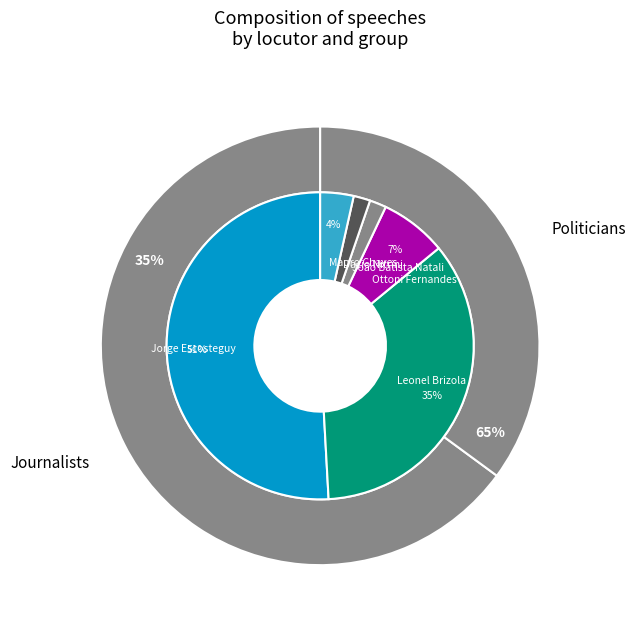

True or false: Mauro Chaves accounts for 4% of the total.

True